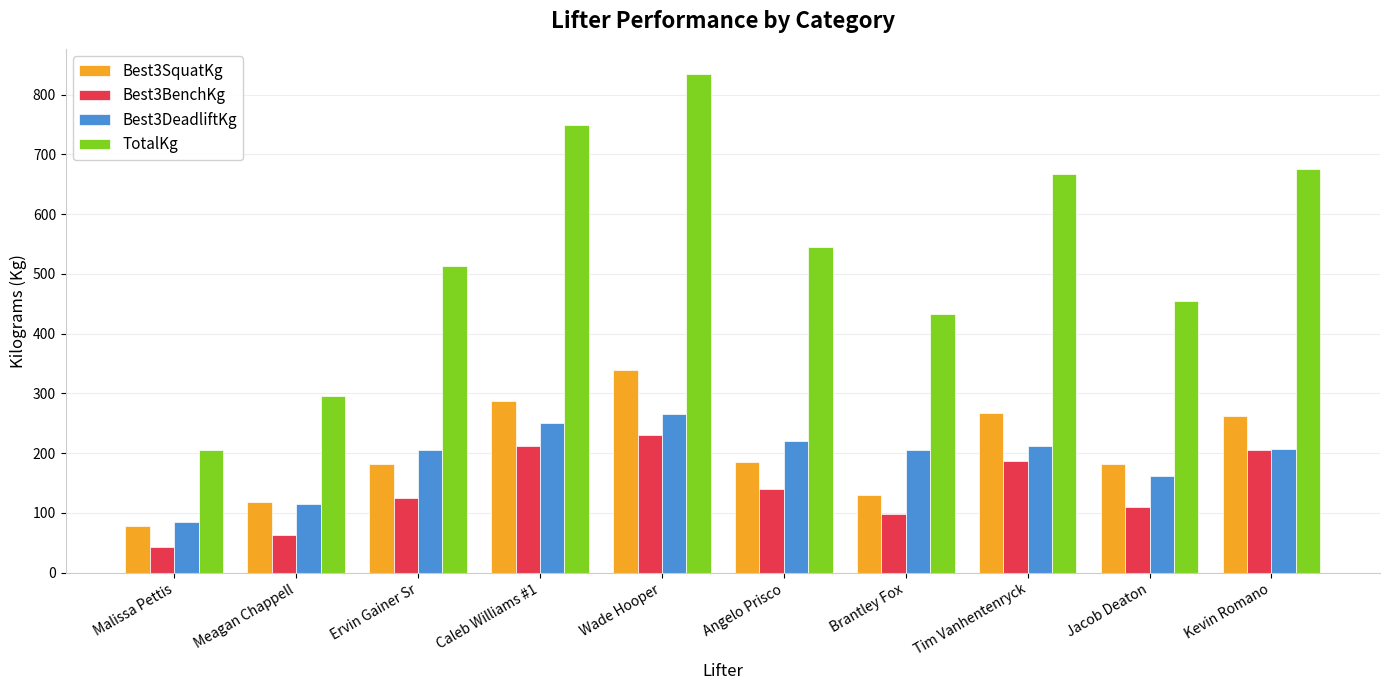

What is the difference between the TotalKg values at Tim Vanhentenryck and Angelo Prisco?

122.5